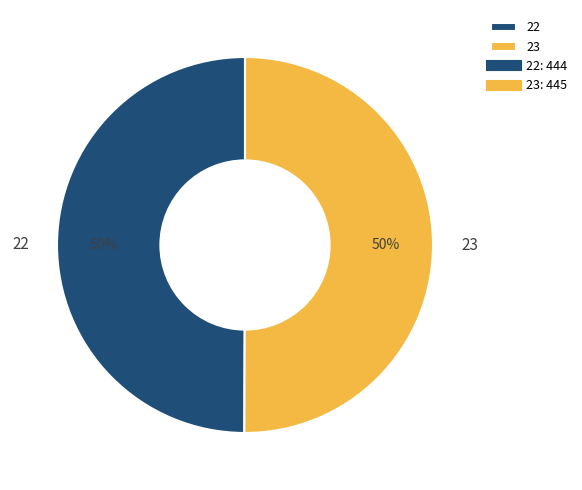

To the nearest percent, what portion does 22 represent?

50%